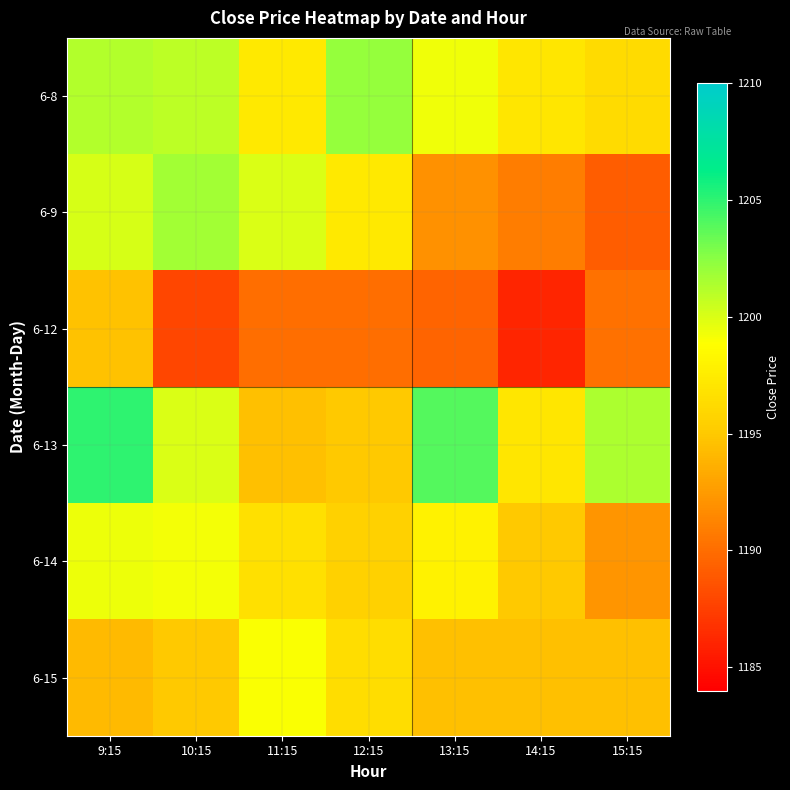

Which has a higher value, 14:15 or 15:15?

14:15